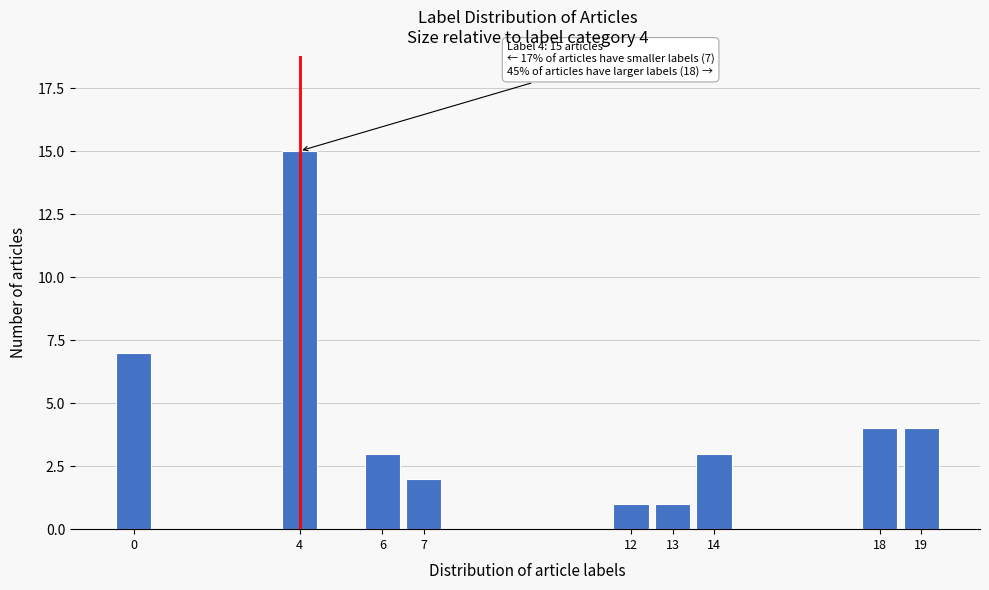

Reading right to left, transcribe all the data shown in this chart.

4	4	3	1	1	2	3	15	7